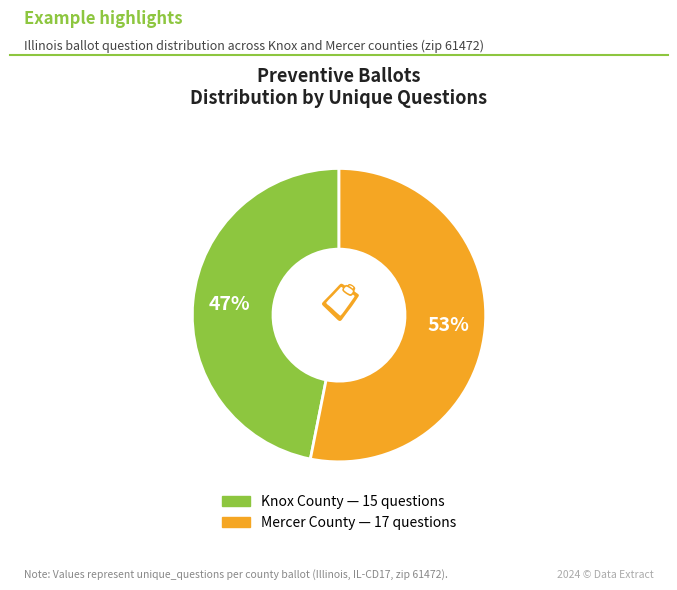

Is there a majority slice in this chart?

Yes